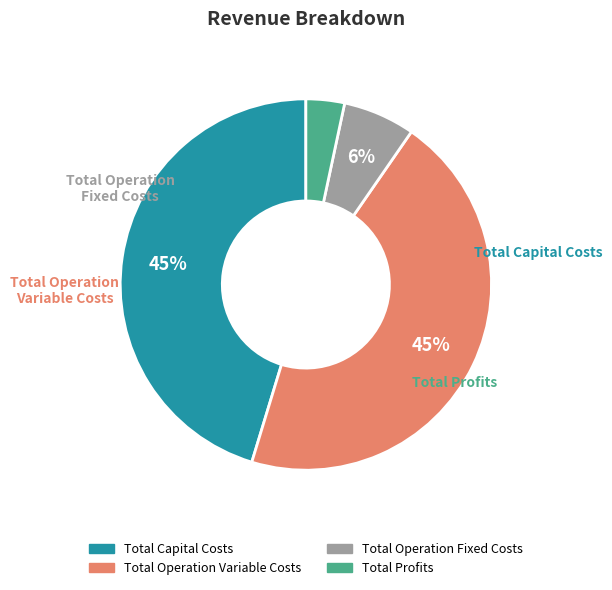

Between Total Operation Variable Costs and Total Profits, which is larger?

Total Operation Variable Costs